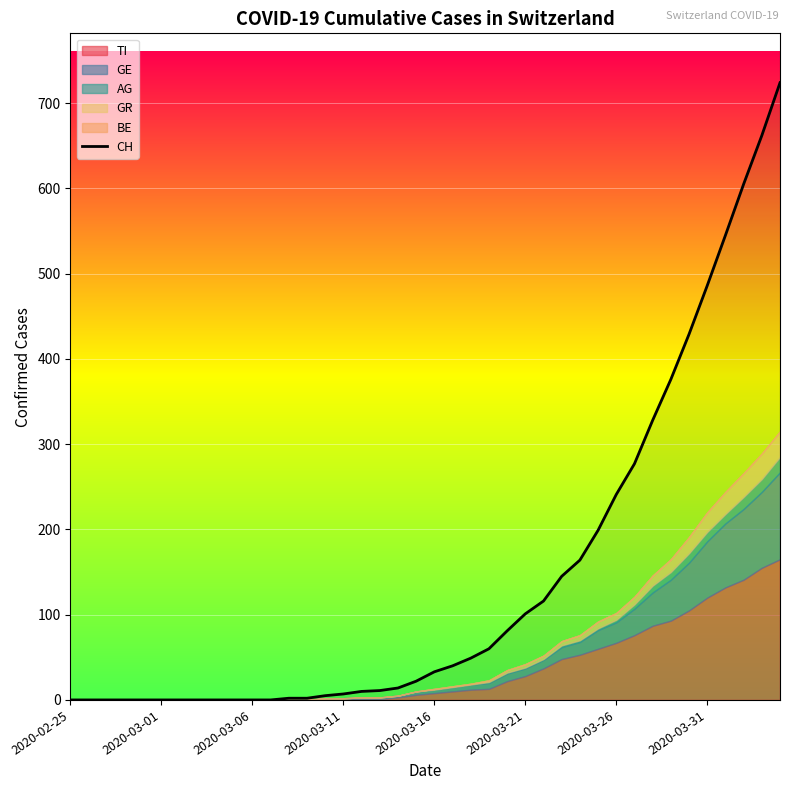

How many lines are shown in the chart?

1